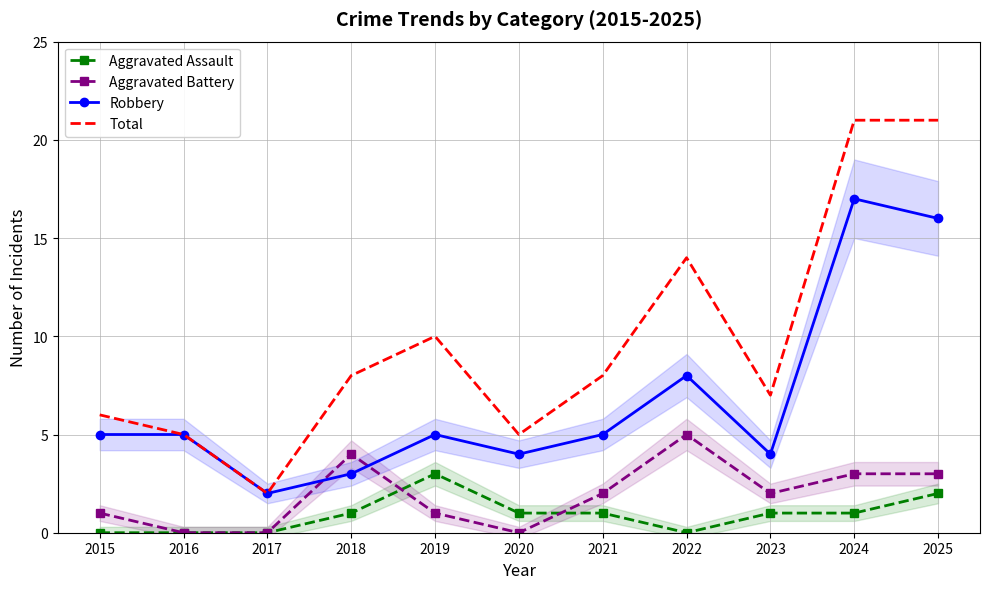

Rank the series at 2022 from highest to lowest value.

Total, Robbery, Aggravated Battery, Aggravated Assault